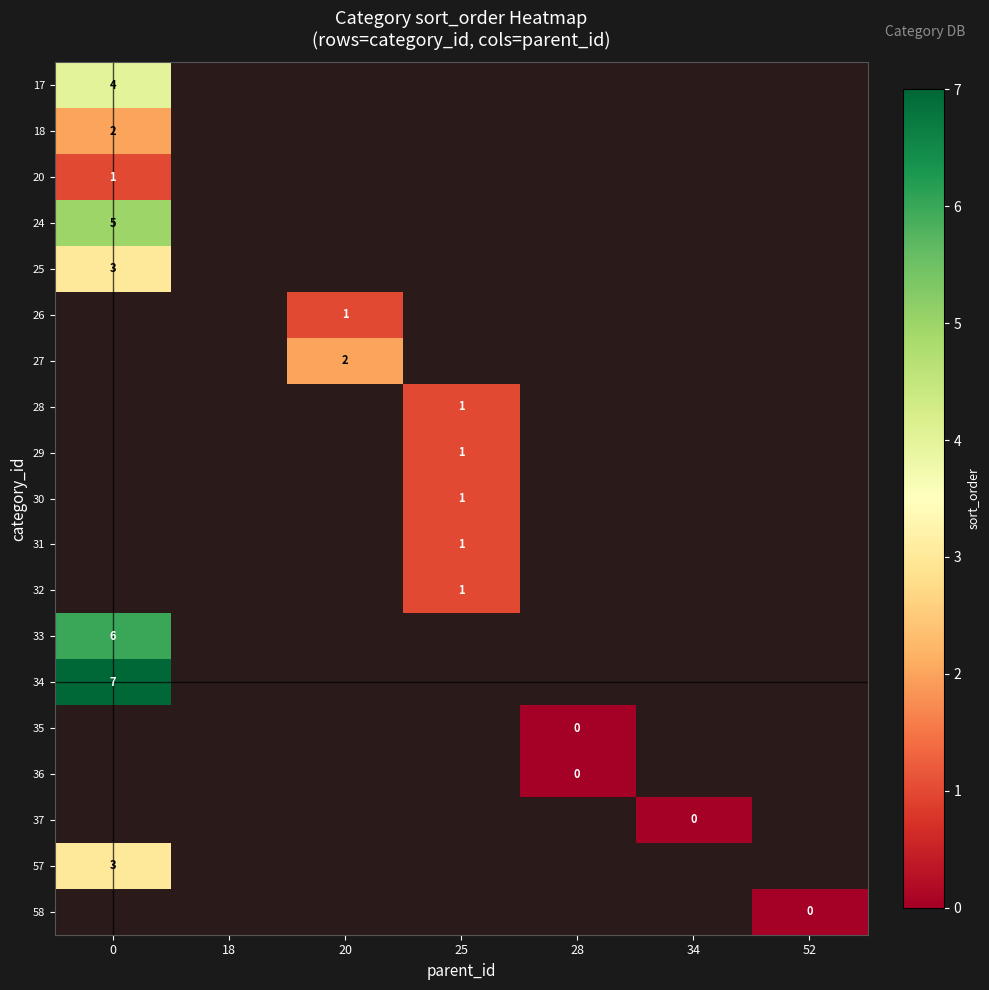

True or false: 24 has a value of 5 at 0.

True